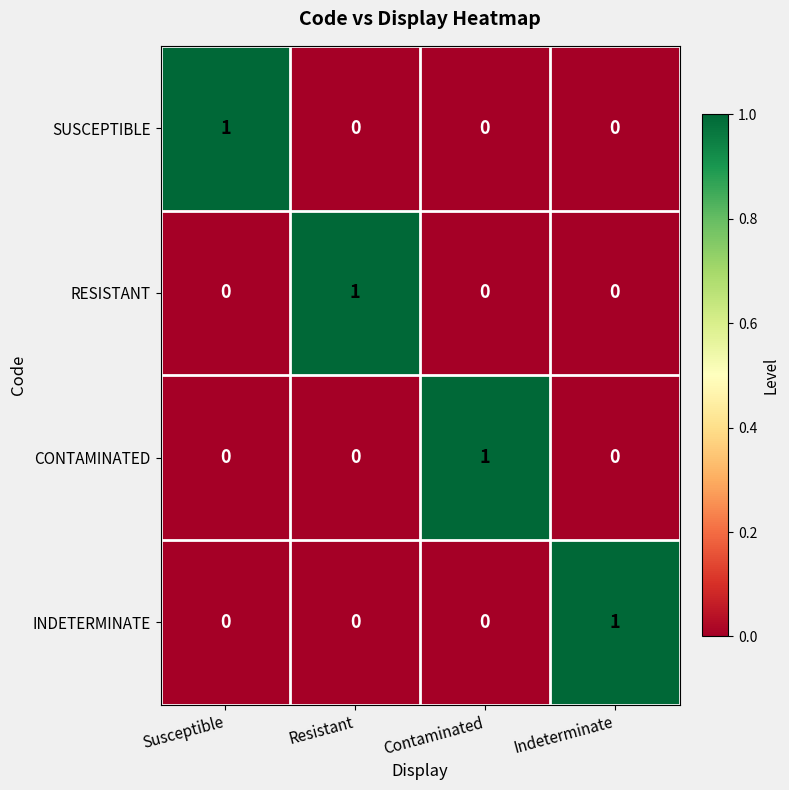

Is it true that INDETERMINATE equals 0 at Susceptible?

True